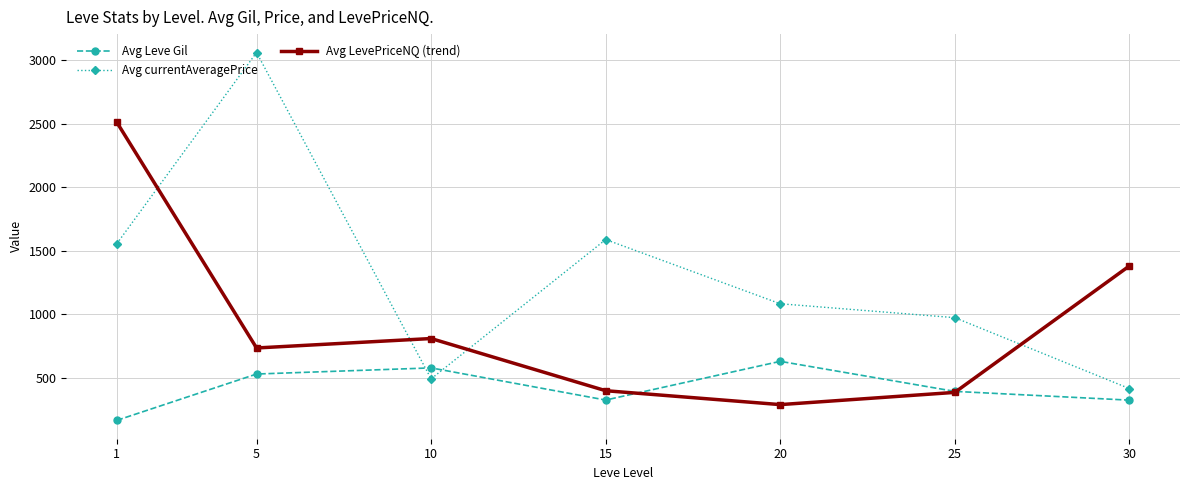

What is the average value of the Avg LevePriceNQ (trend) series?

928.7